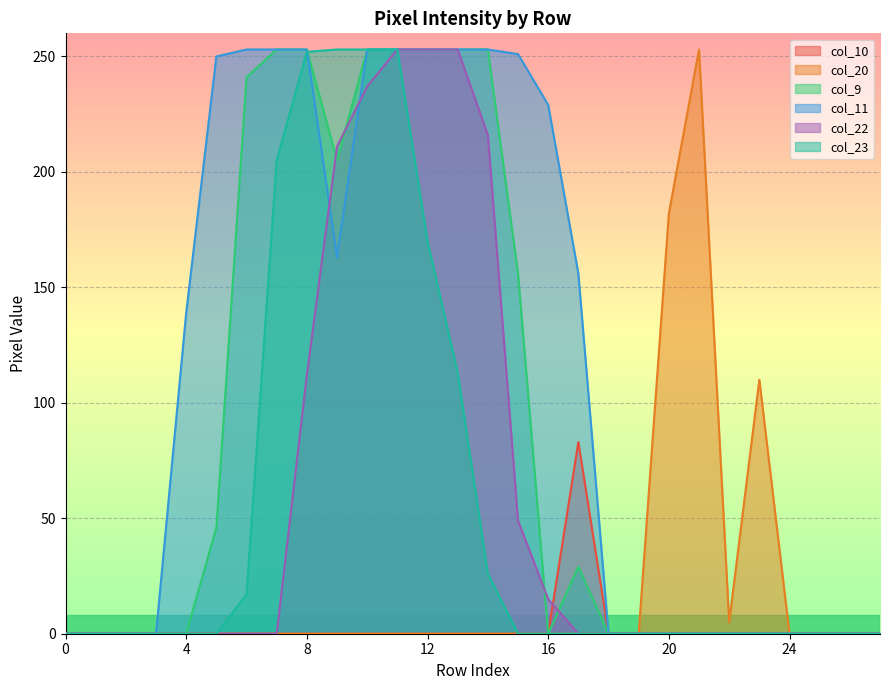

How many interior local valleys does the col_20 series have?

1